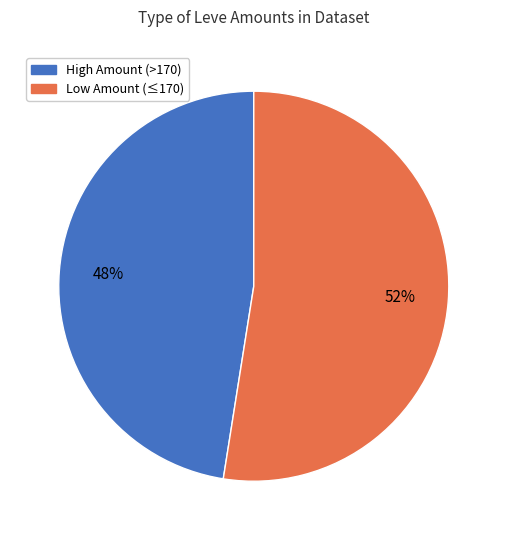

Is there any slice that represents more than half of the pie?

Yes